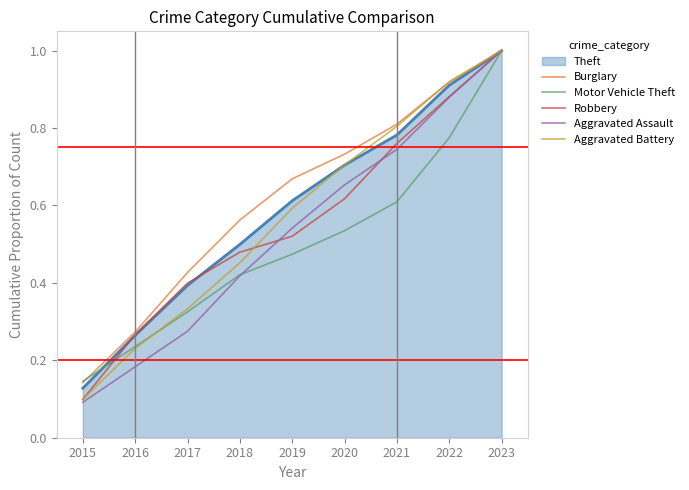

How many Aggravated Assault values are between 0 and 1?

9